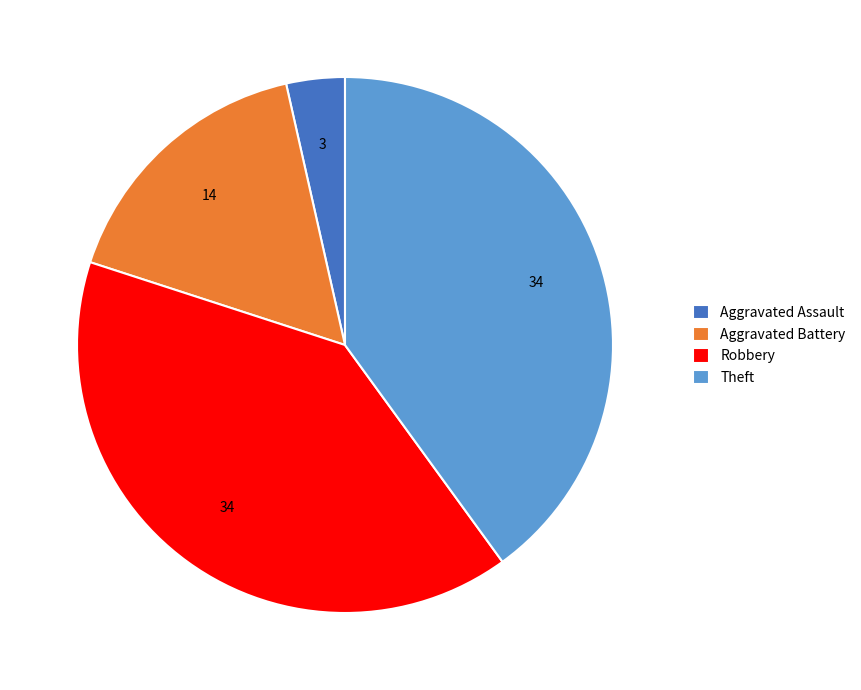

Which category has the smallest portion of the pie?

Aggravated Assault